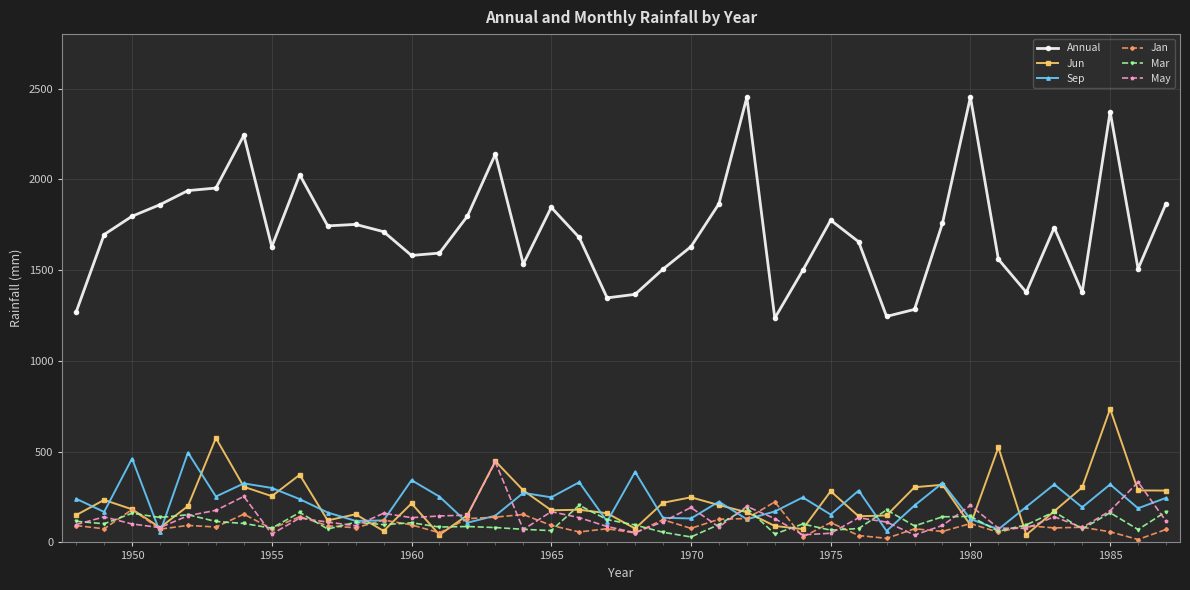

True or false: Jan and Annual cross at least once.

False